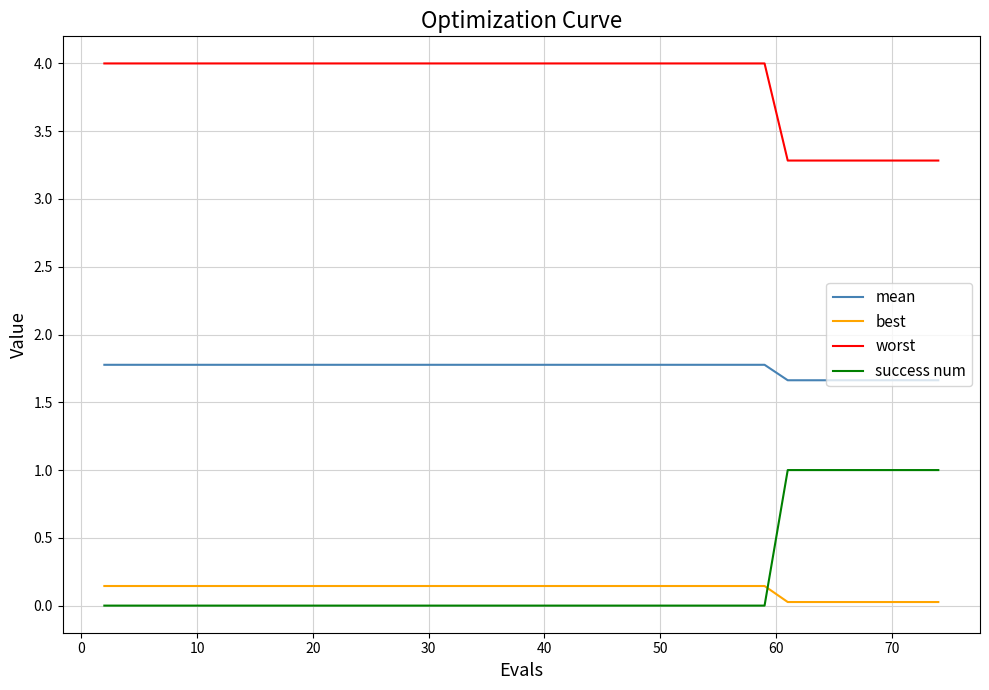

True or false: success num and mean intersect in this chart.

False